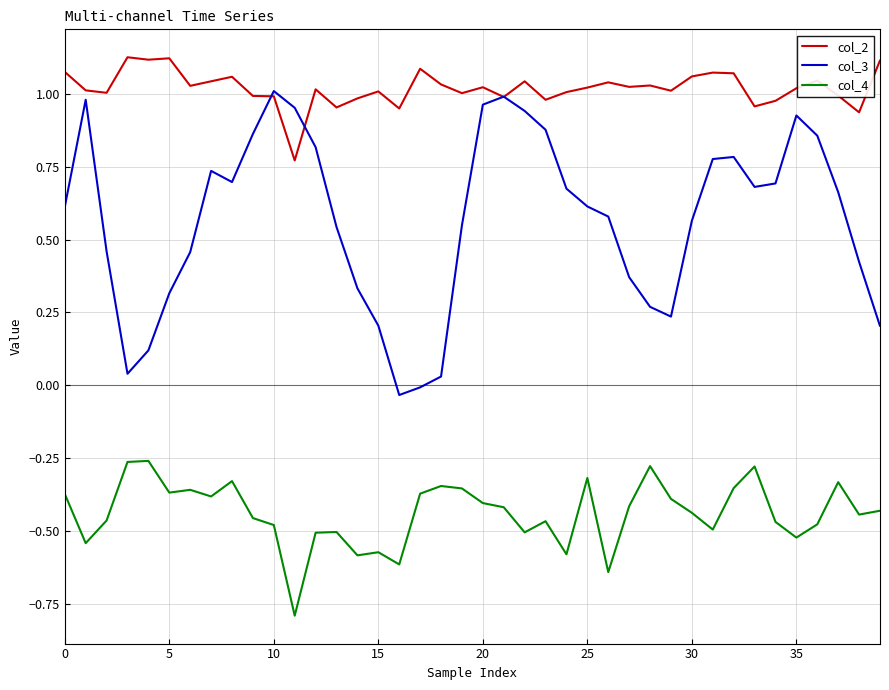

True or false: col_4 and col_3 cross at least once.

False